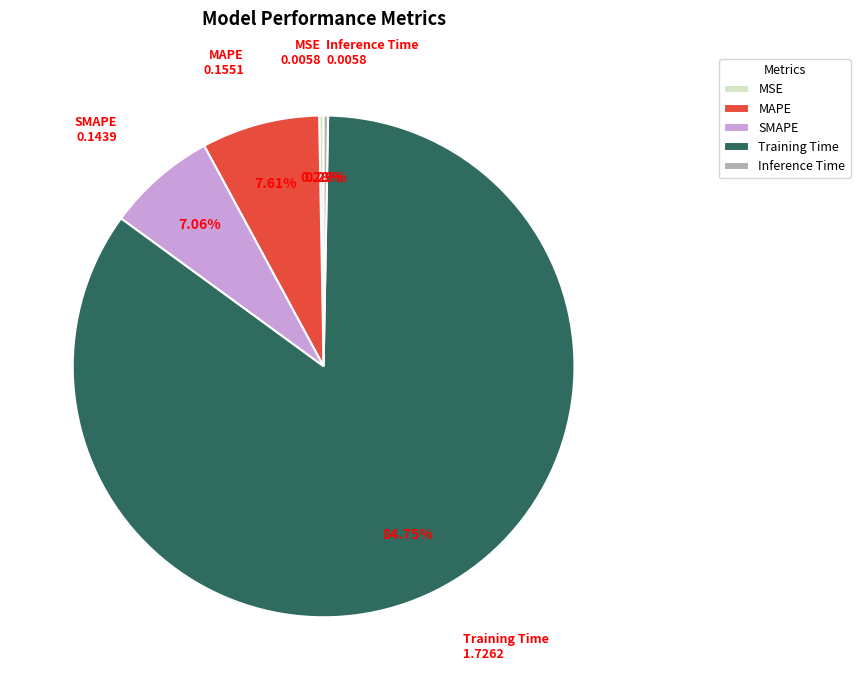

To the nearest percent, what is the difference between the largest and smallest slice percentages?

84%